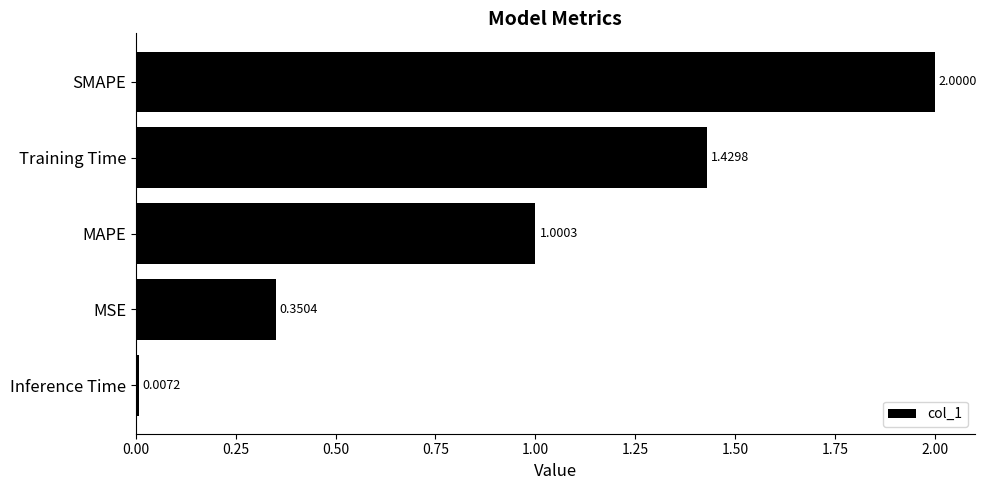

What is the label of the 4th bar from the top?

MSE